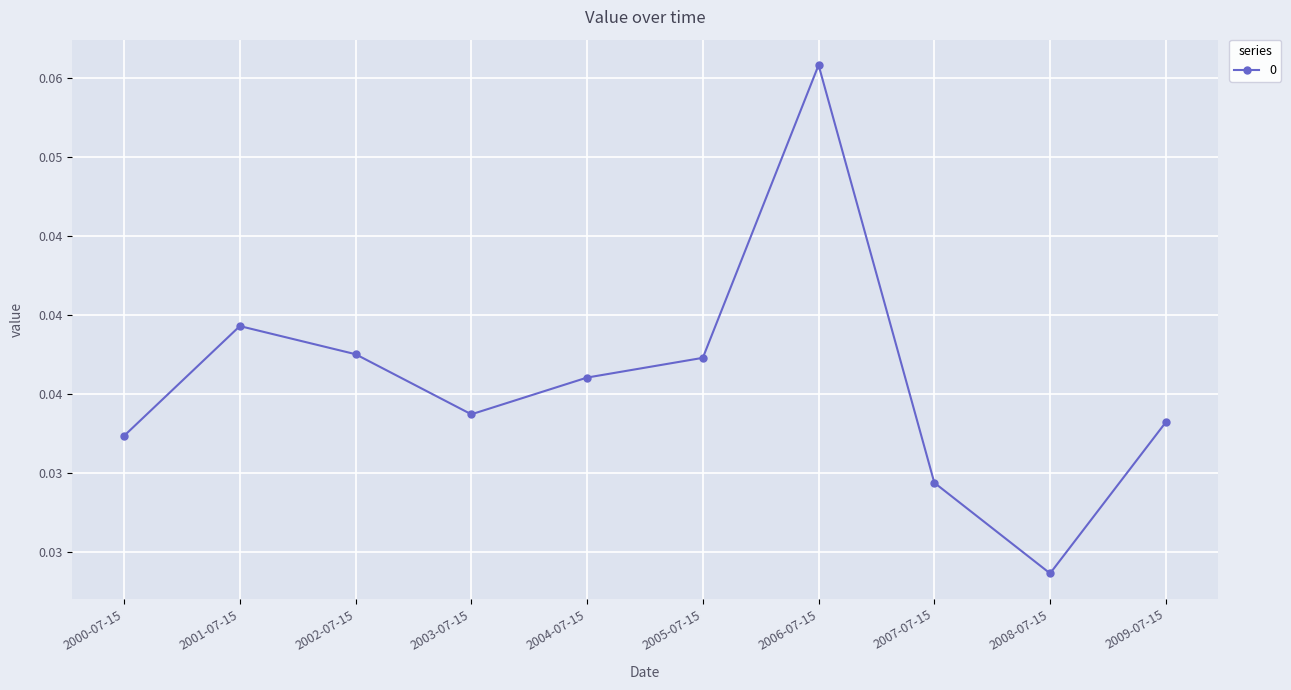

Is it true that the value at 2000-07-15 is 0.0?

False